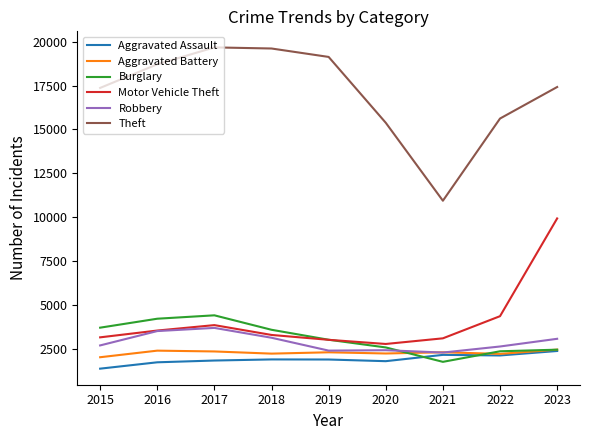

Is it true that Aggravated Battery equals 3742 at 2023?

False